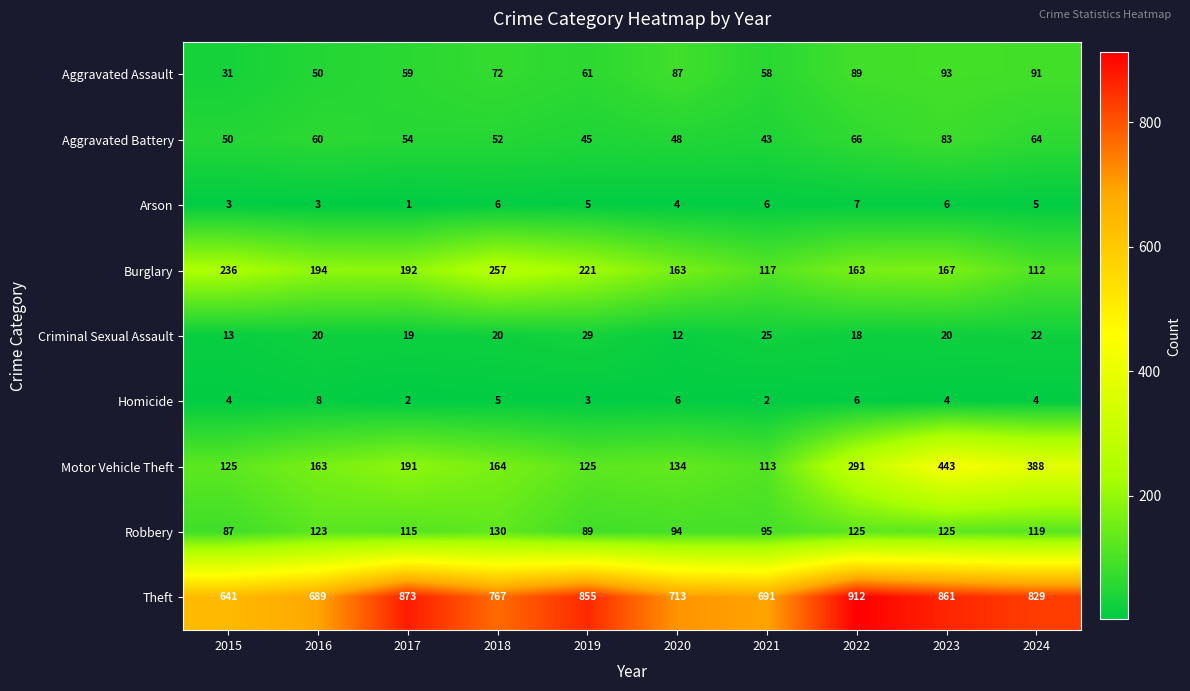

At which category is the sum across all series the highest?

2023